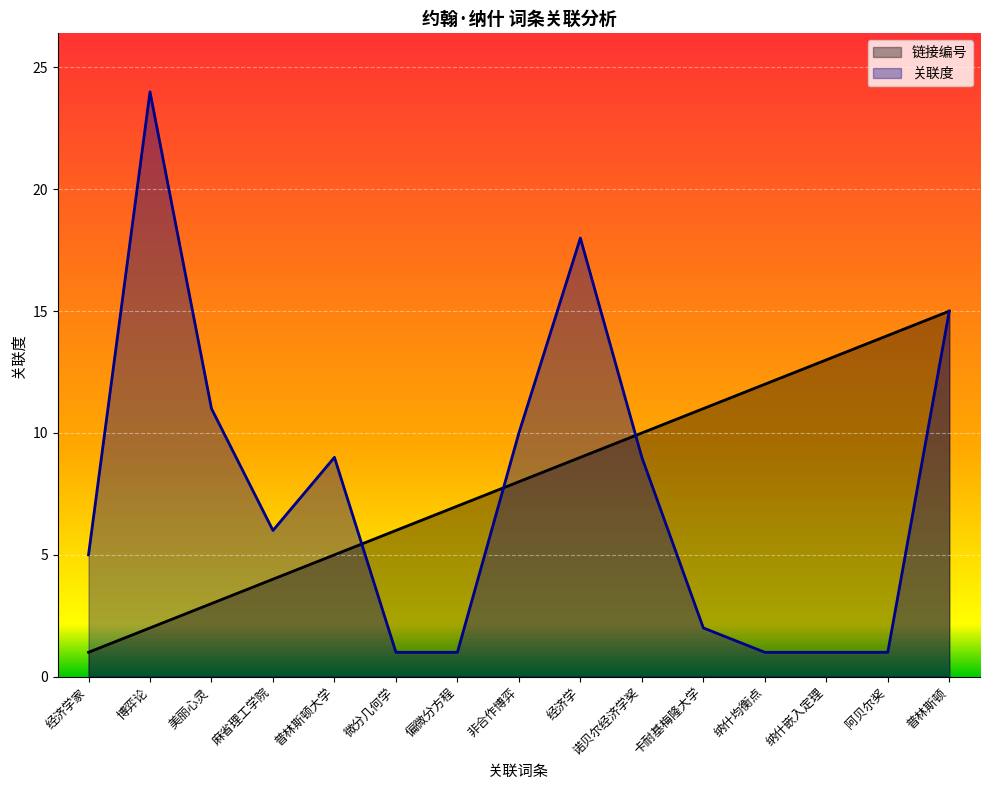

Reading left to right, extract all data points from this chart.

链接编号: 经济学家=1	博弈论=2	美丽心灵=3	麻省理工学院=4	普林斯顿大学=5	微分几何学=6	偏微分方程=7	非合作博弈=8	经济学=9	诺贝尔经济学奖=10	卡耐基梅隆大学=11	纳什均衡点=12	纳什嵌入定理=13	阿贝尔奖=14	普林斯顿=15
关联度: 经济学家=5	博弈论=24	美丽心灵=11	麻省理工学院=6	普林斯顿大学=9	微分几何学=1	偏微分方程=1	非合作博弈=10	经济学=18	诺贝尔经济学奖=9	卡耐基梅隆大学=2	纳什均衡点=1	纳什嵌入定理=1	阿贝尔奖=1	普林斯顿=15